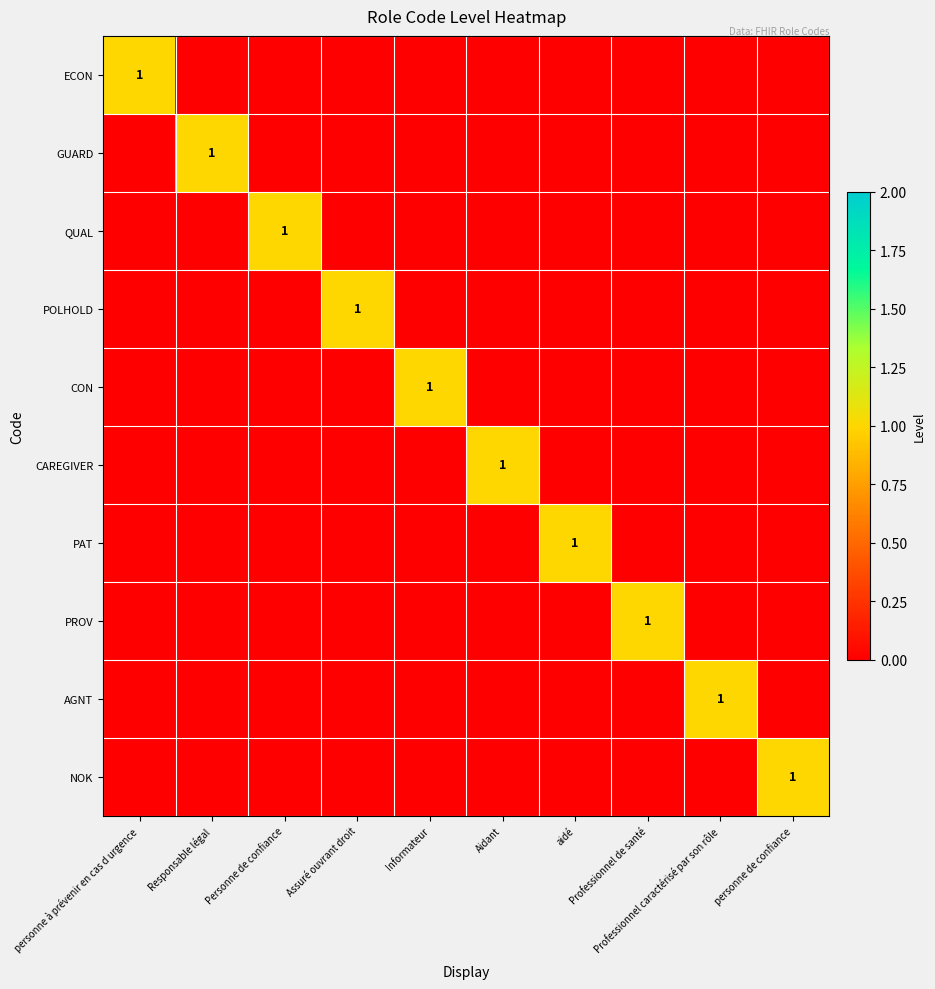

At which category does the chart reach its minimum across all series?

Responsable légal